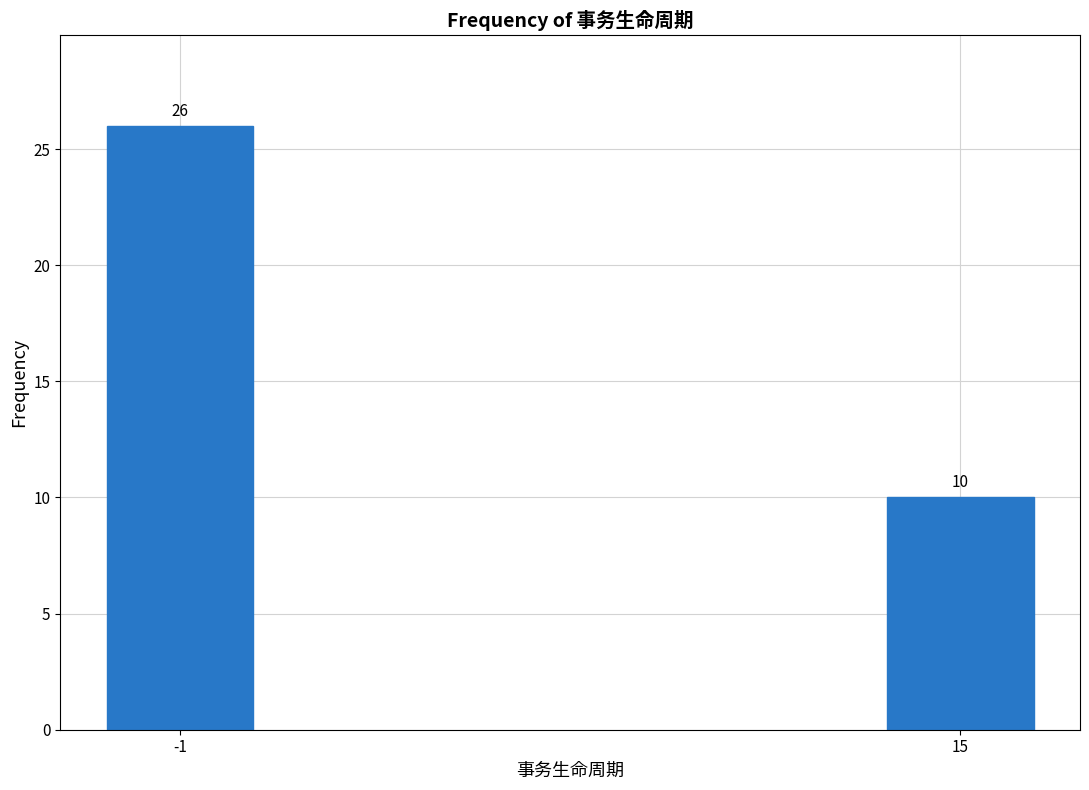

Reading right to left, extract all data points from this chart.

10	26